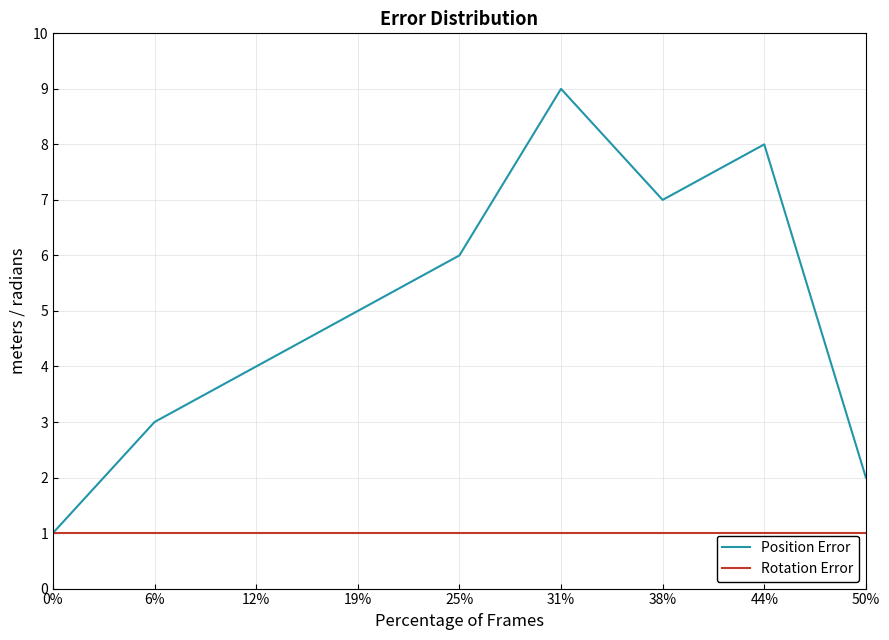

In Position Error, how many points are higher than both neighbors (excluding endpoints)?

2